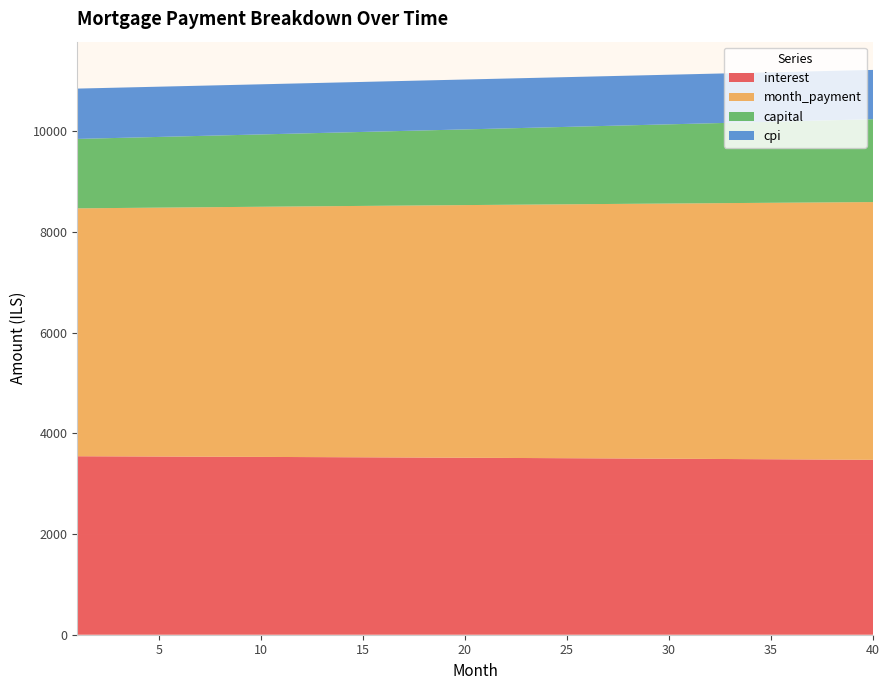

Reading right to left, extract all data points from this chart.

interest: 40=3474.1	39=3476.5	38=3478.8	37=3481.1	36=3483.3	35=3485.5	34=3487.7	33=3489.9	32=3492.0	31=3494.1	30=3496.2	29=3498.2	28=3500.3	27=3502.3	26=3504.2	25=3506.2	24=3508.1	23=3510.0	22=3511.9	21=3513.7	20=3515.5	19=3517.3	18=3519.1	17=3520.8	16=3522.5	15=3524.2	14=3525.9	13=3527.5	12=3529.1	11=3530.7	10=3532.2	9=3533.8	8=3535.3	7=3536.8	6=3538.2	5=3539.7	4=3541.1	3=3542.5	2=3543.9	1=3545.2
month_payment: 40=5120.1	39=5114.9	38=5109.8	37=5104.7	36=5099.6	35=5094.5	34=5089.4	33=5084.4	32=5079.3	31=5074.2	30=5069.1	29=5064.1	28=5059.0	27=5054.0	26=5048.9	25=5043.9	24=5038.8	23=5033.8	22=5028.8	21=5023.8	20=5018.7	19=5013.7	18=5008.7	17=5003.7	16=4998.7	15=4993.7	14=4988.7	13=4983.7	12=4978.8	11=4973.8	10=4968.8	9=4963.9	8=4958.9	7=4953.9	6=4949.0	5=4944.1	4=4939.1	3=4934.2	2=4929.2	1=4924.3
capital: 40=1645.9	39=1638.5	38=1631.1	37=1623.7	36=1616.3	35=1609.0	34=1601.7	33=1594.5	32=1587.3	31=1580.1	30=1573.0	29=1565.8	28=1558.7	27=1551.7	26=1544.7	25=1537.7	24=1530.7	23=1523.8	22=1516.9	21=1510.0	20=1503.2	19=1496.4	18=1489.6	17=1482.9	16=1476.2	15=1469.5	14=1462.9	13=1456.2	12=1449.7	11=1443.1	10=1436.6	9=1430.1	8=1423.6	7=1417.2	6=1410.7	5=1404.3	4=1398.0	3=1391.7	2=1385.4	1=1379.1
cpi: 40=979.3	39=980.0	38=980.6	37=981.3	36=981.9	35=982.5	34=983.2	33=983.8	32=984.4	31=985.0	30=985.6	29=986.2	28=986.8	27=987.3	26=987.9	25=988.5	24=989.0	23=989.5	22=990.1	21=990.6	20=991.1	19=991.6	18=992.1	17=992.6	16=993.1	15=993.6	14=994.1	13=994.5	12=995.0	11=995.5	10=995.9	9=996.4	8=996.8	7=997.2	6=997.6	5=998.0	4=998.4	3=998.8	2=999.2	1=999.6